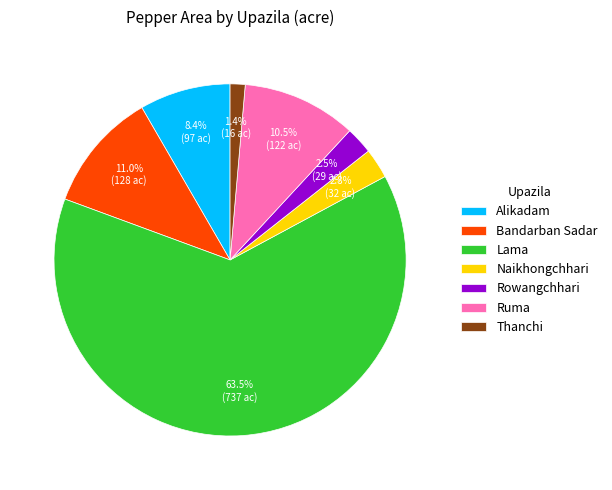

Which has a higher value, Alikadam or Ruma?

Ruma